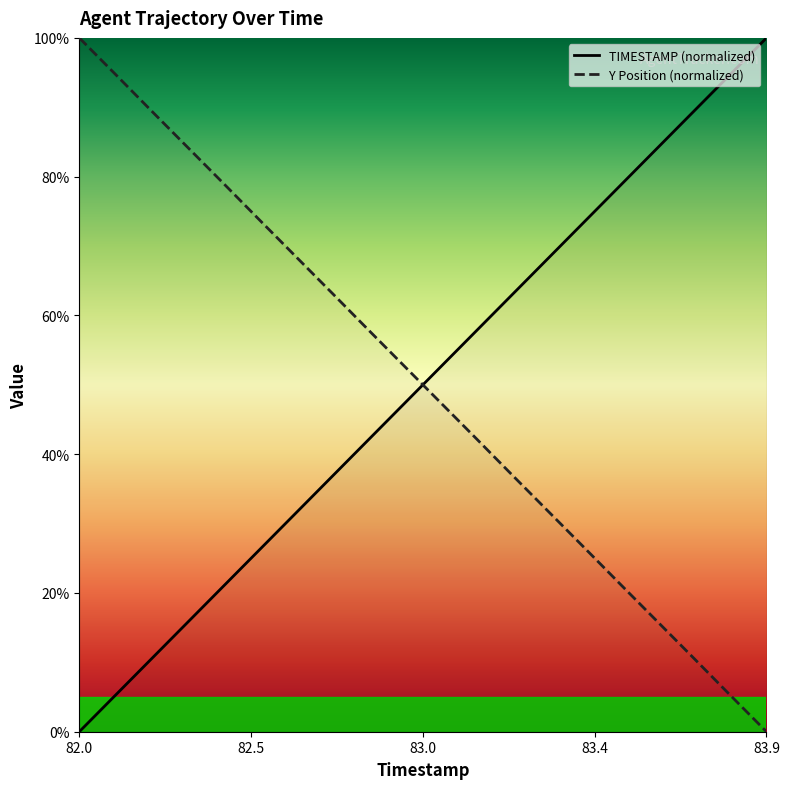

Is it true that Y equals 25.3 at 83.6?

False